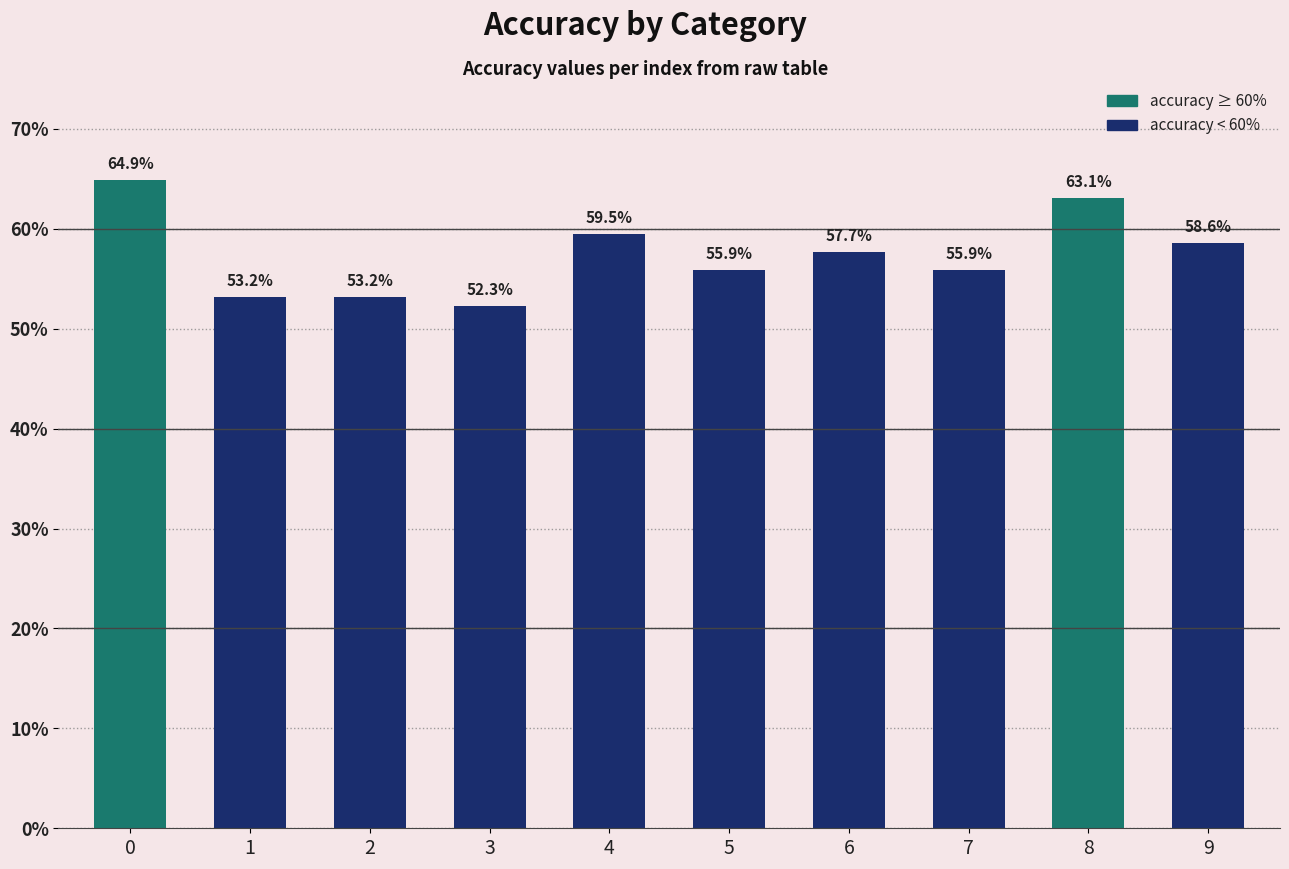

Is it true that the value at 9 is 0.2?

False